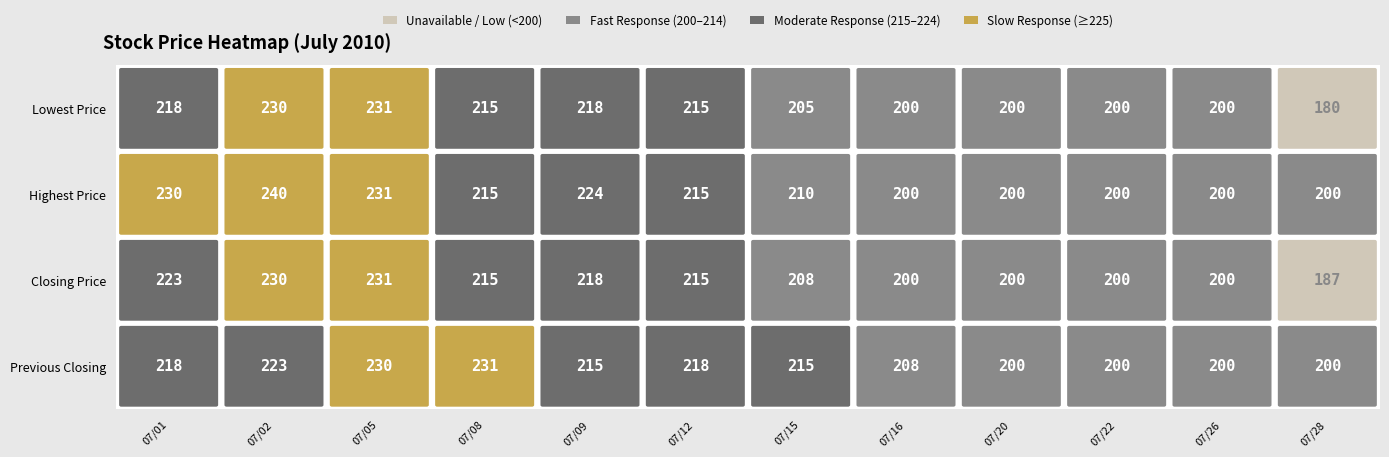

What is the approximate value of 20100708 at Highest Price, to the nearest 5?

215